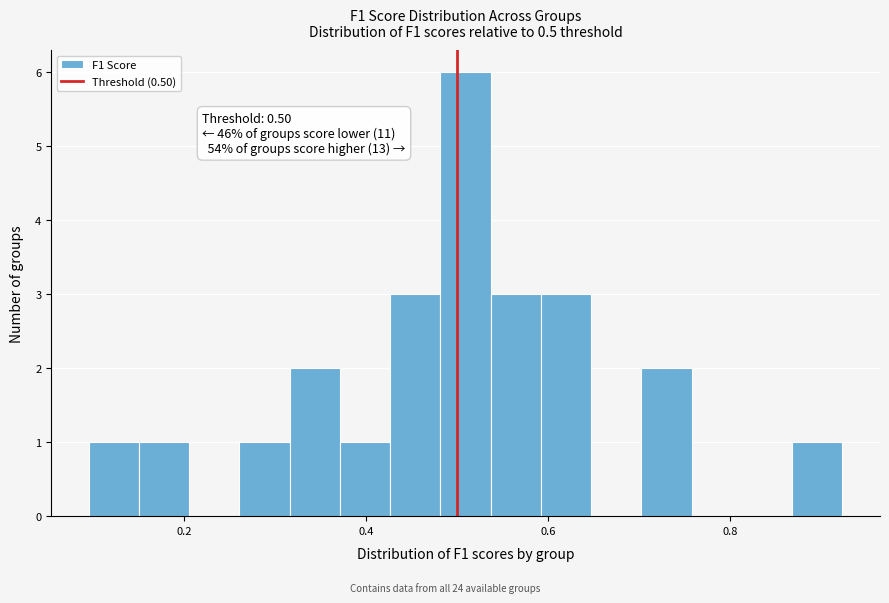

Around what value on the x-axis is the tallest bar? Give the approximate position of its centre, as read against the axis.

0.50